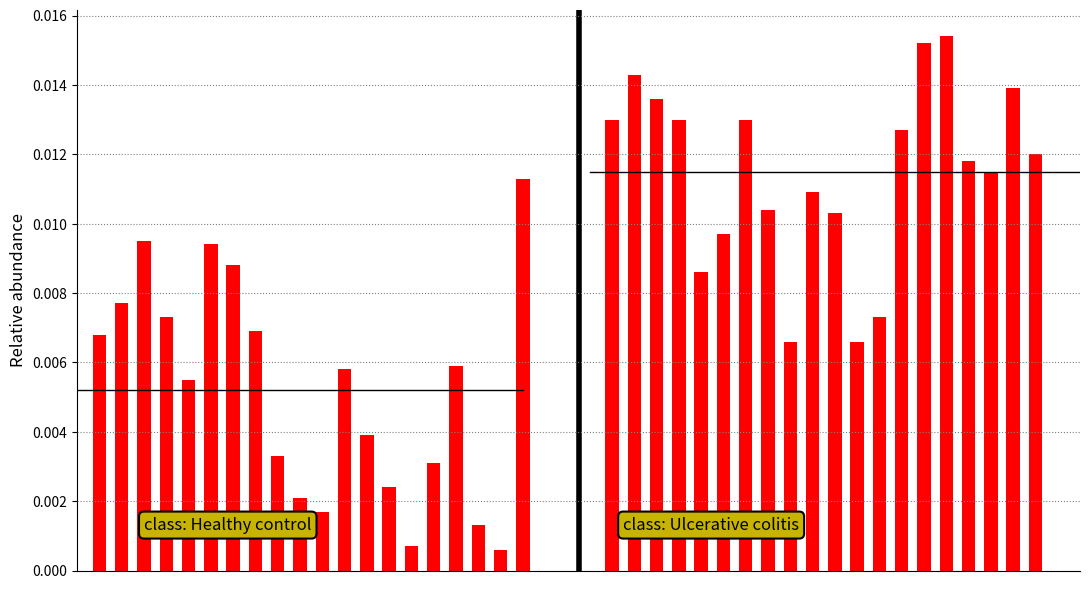

Is the value of class: Healthy control at 4 greater than the value of class: Ulcerative colitis at 17?

No